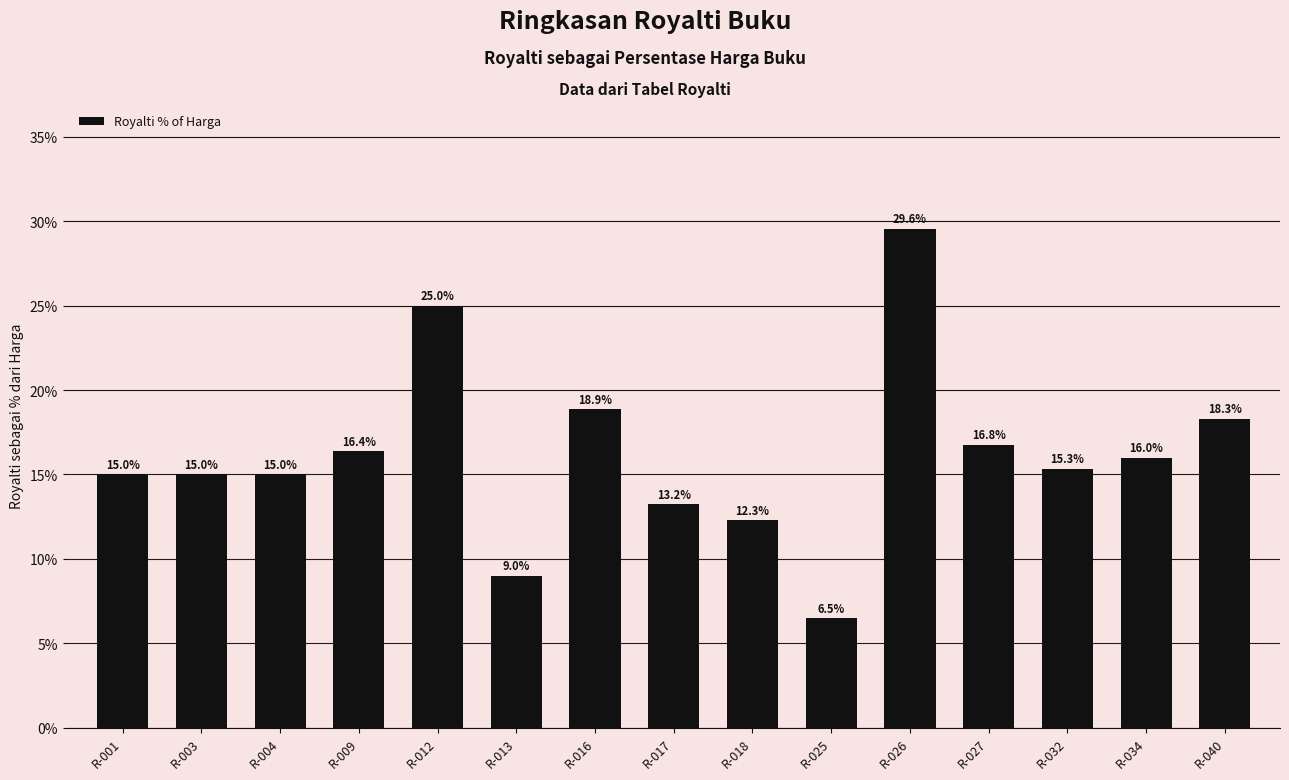

What is the greatest value displayed?

29.6